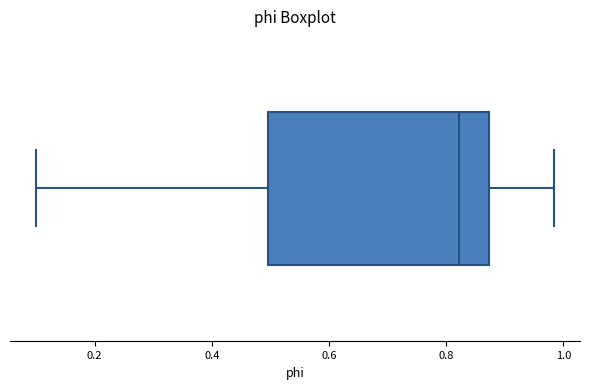

Read this box plot against the x-axis: the position of the median line, the range covered by the box, and the ends of both whiskers. The values are not printed on the chart, so give them approximately, as read against the axis.

median 0.82, box 0.50 to 0.88, whiskers 0.10 to 0.98